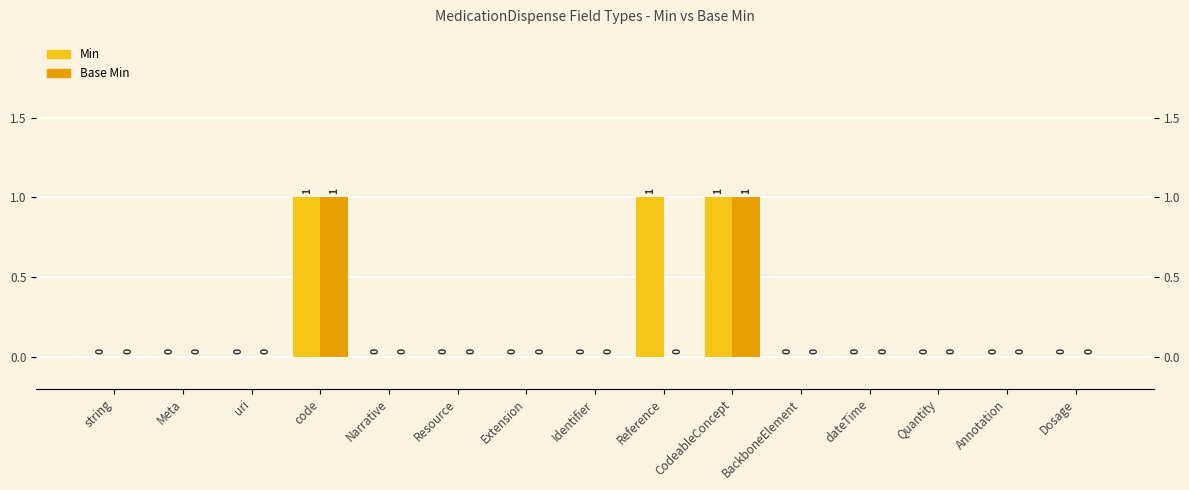

Which has a higher value, dateTime or code?

code